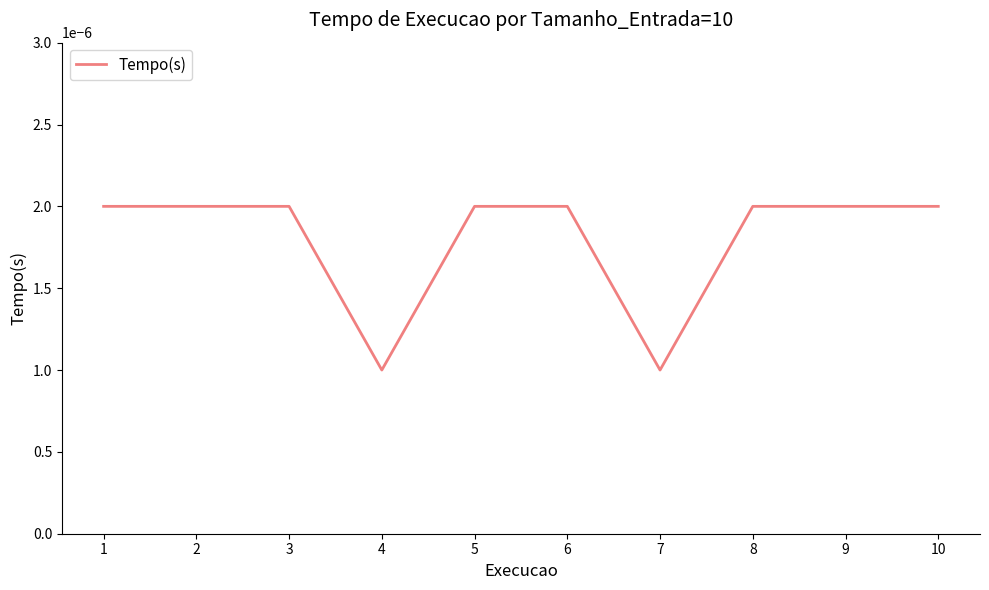

Does the chart display data point markers on the line(s)?

No